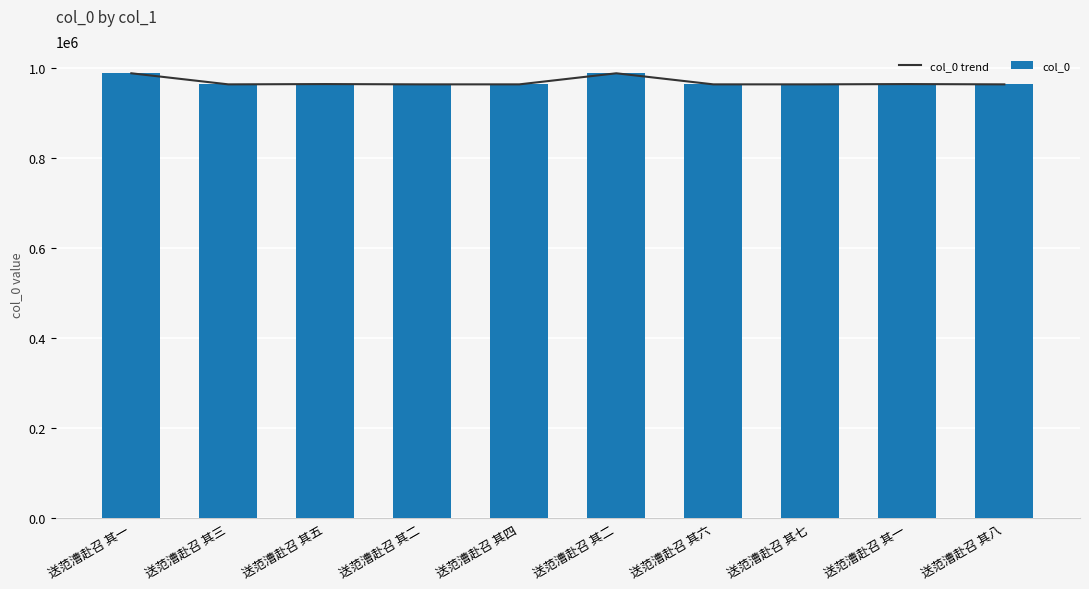

Is the value of col_0 trend at 送范漕赴召 其八 greater than the value of col_0 at 送范漕赴召 其一?

No